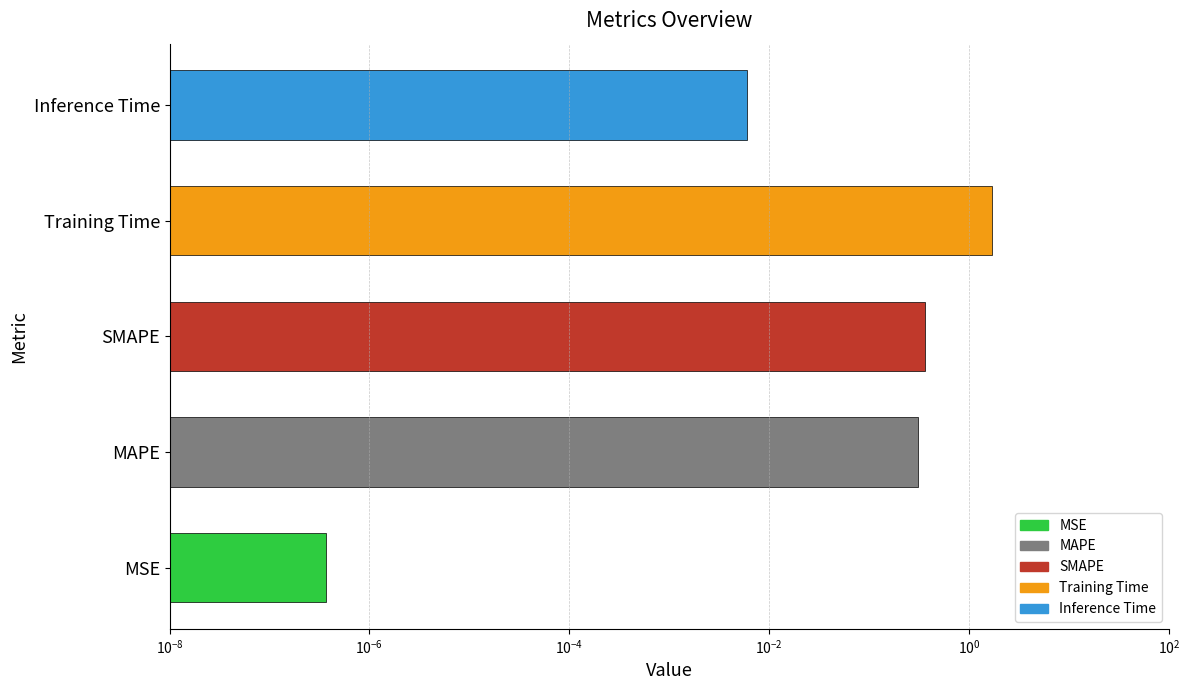

Reading left to right, what are all the values shown in this chart?

0.0	0.3	0.4	1.7	0.0